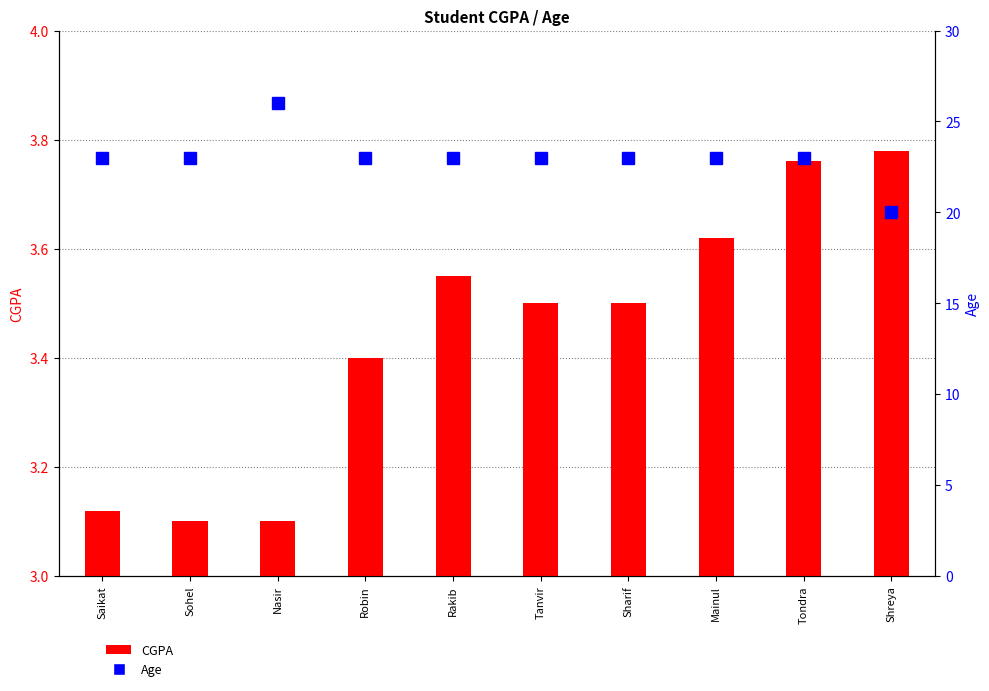

True or false: CGPA has a value of 1.6 at Shreya.

False